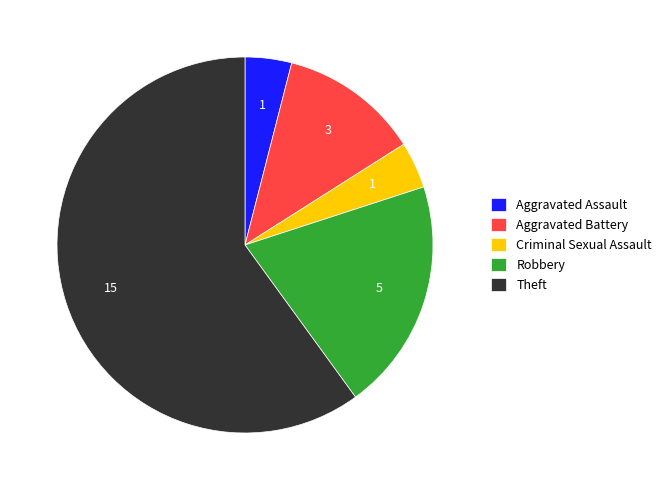

Does any single category account for the majority?

Yes